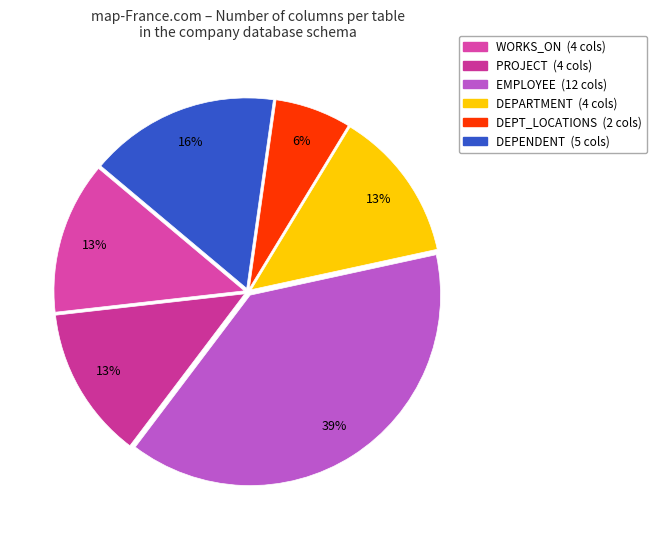

To the nearest percent, what portion does EMPLOYEE represent?

39%